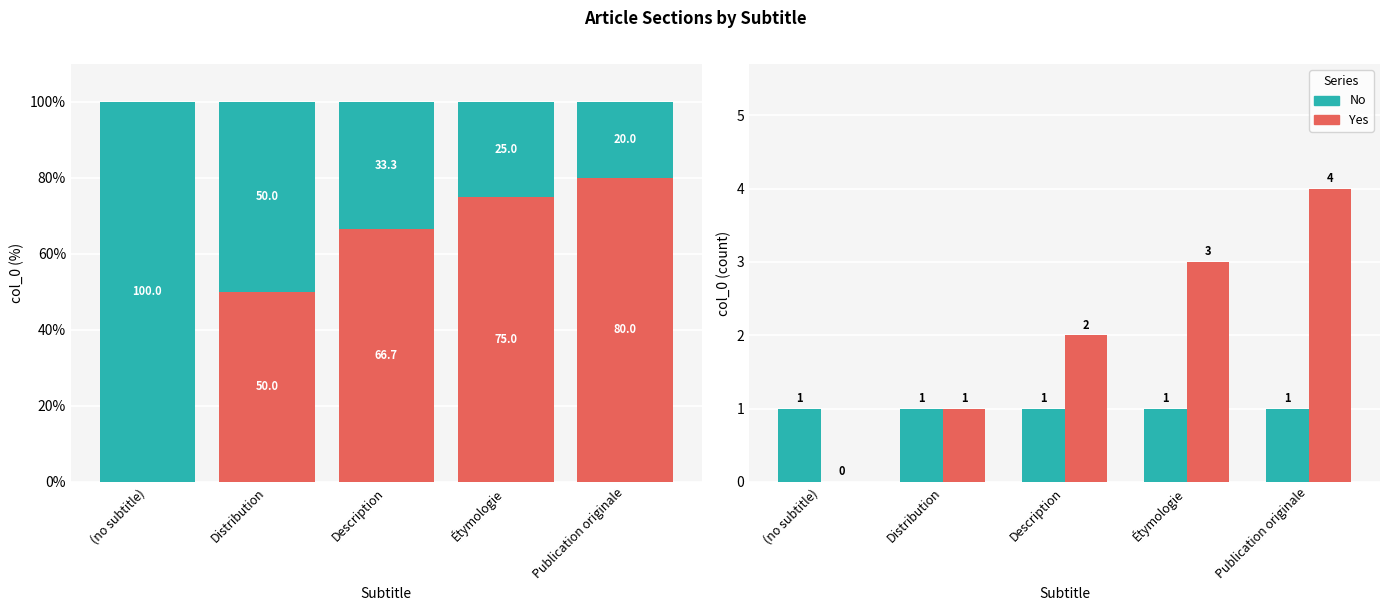

What is the total value across all series at Étymologie?

4